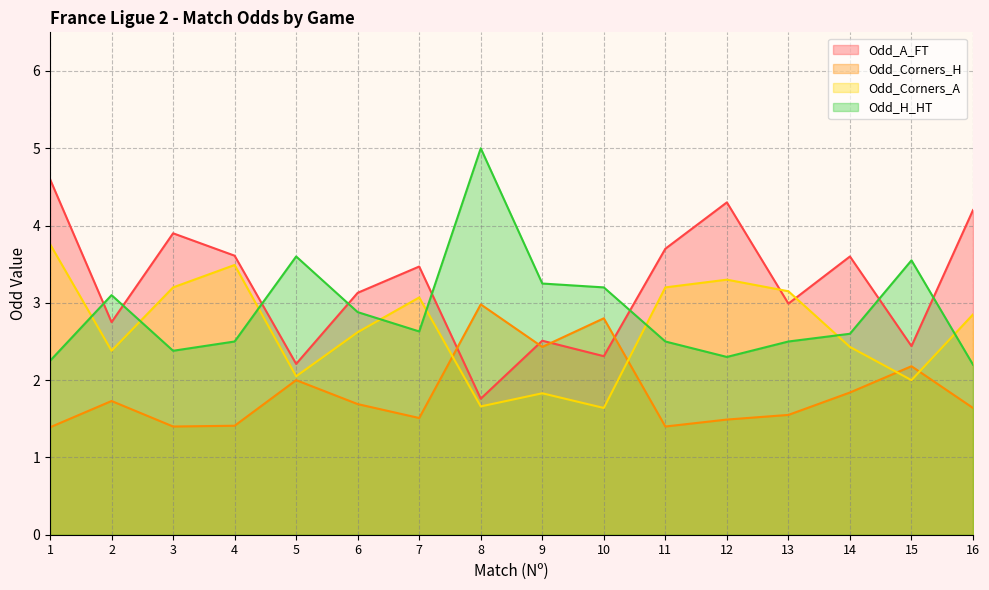

In Odd_Corners_A, how many points are lower than both neighbors (excluding endpoints)?

5